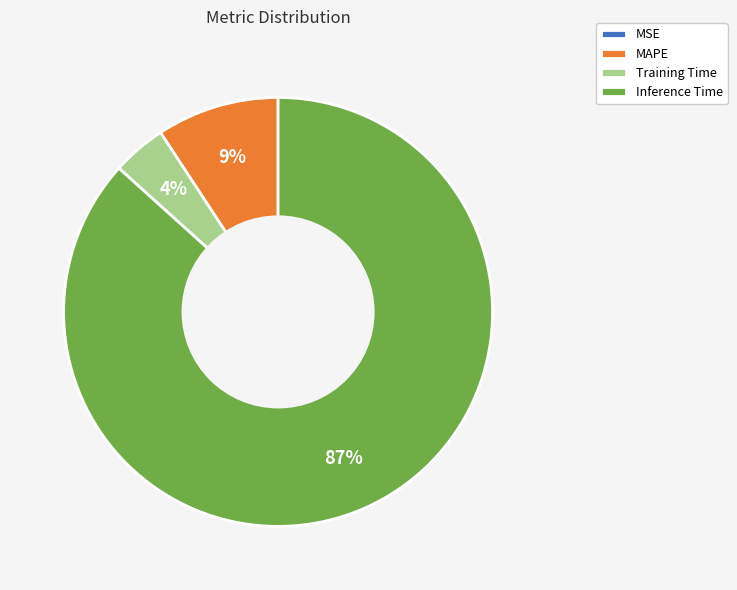

Is there any slice that represents more than half of the pie?

Yes